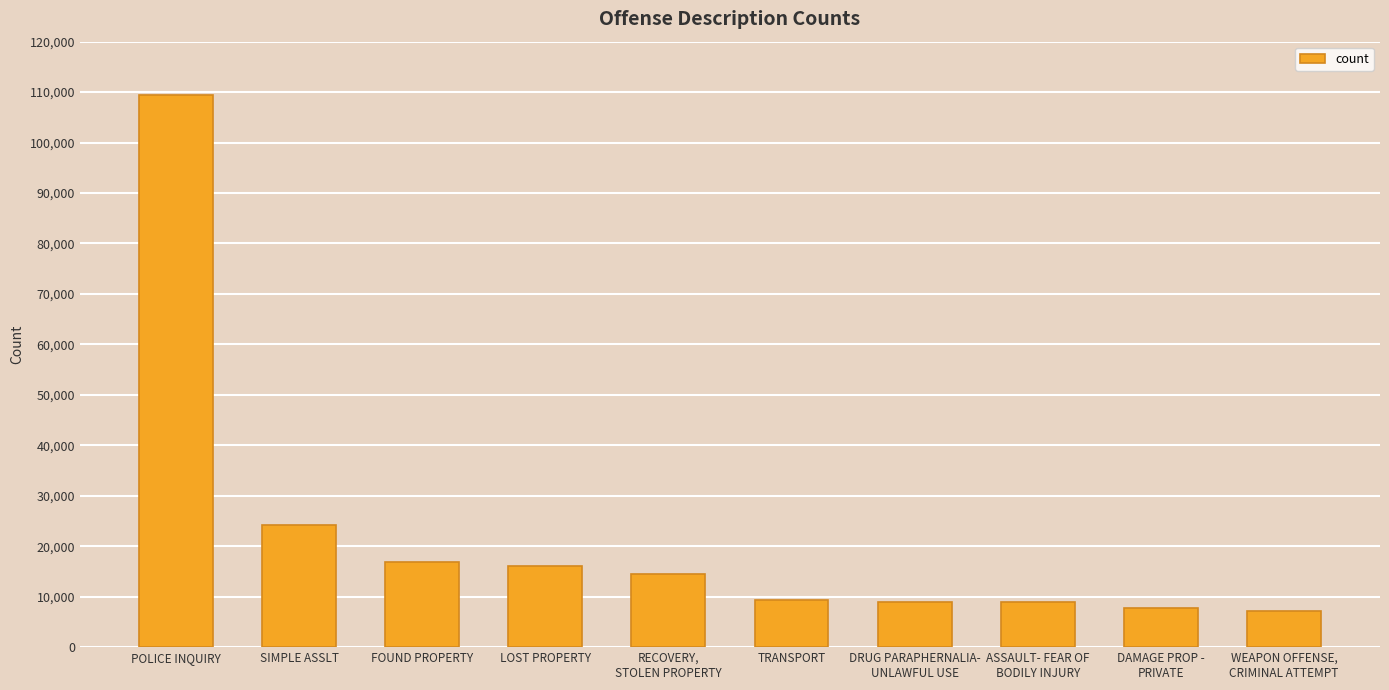

How many bars are there in total?

10